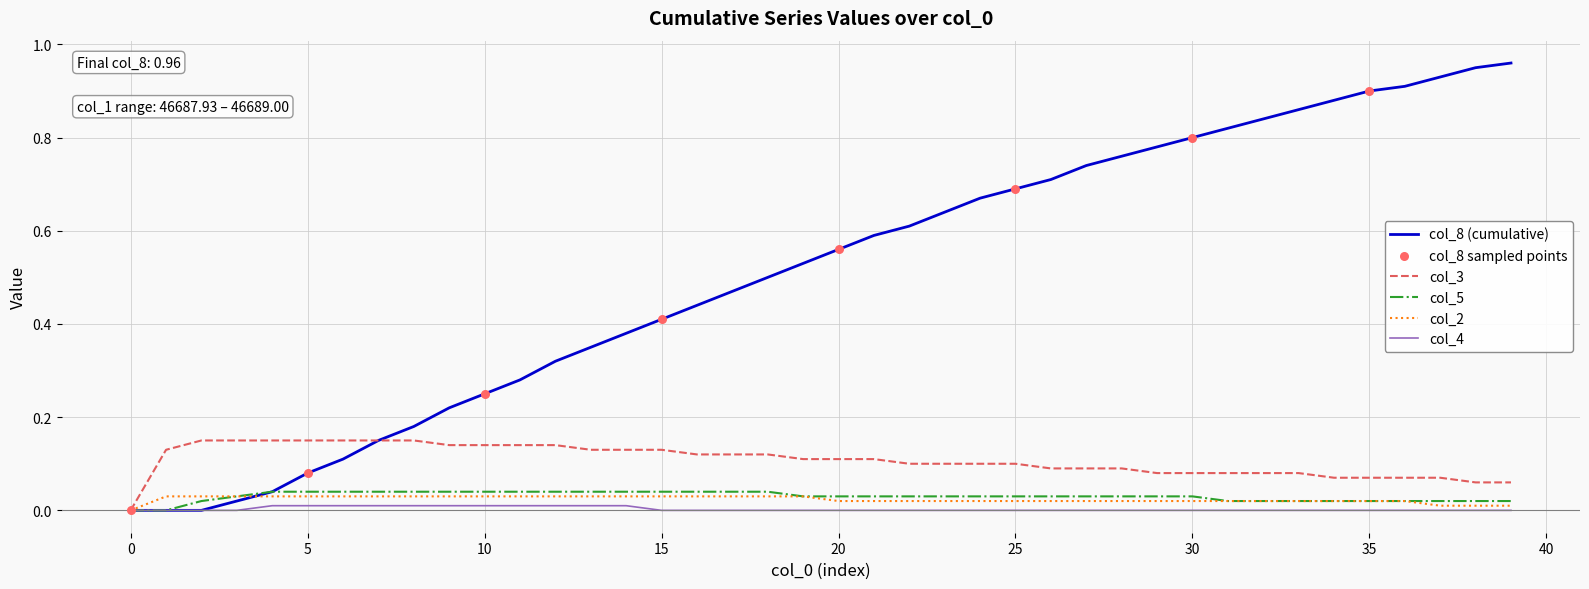

Which series has the largest total across all categories?

col_8 (cumulative)